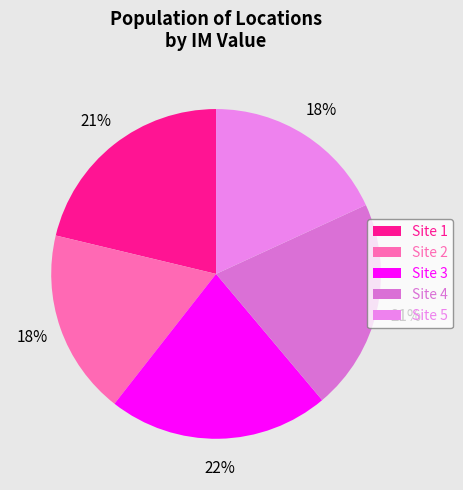

Which slice is the largest?

3